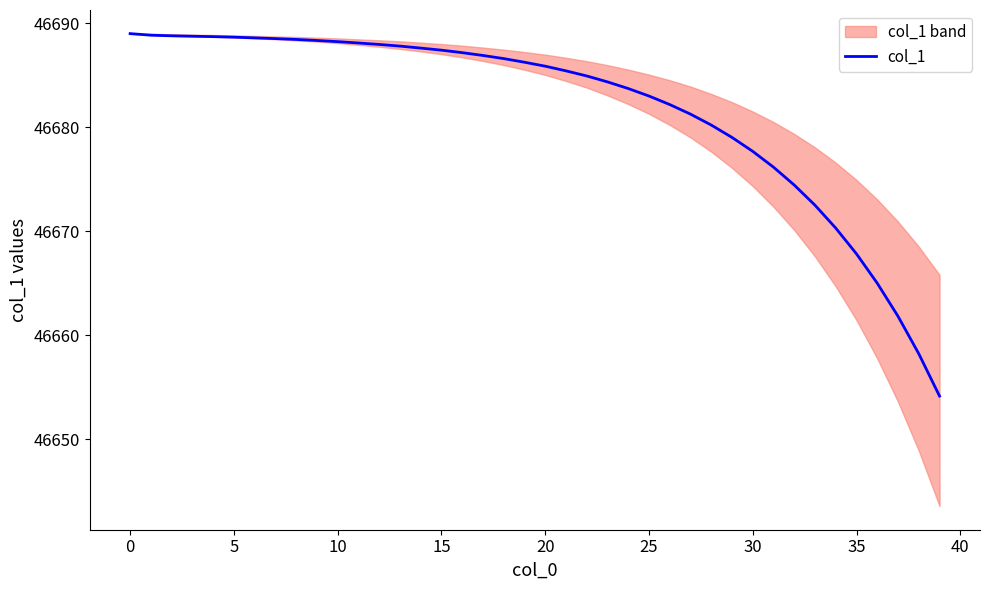

True or false: the data shows 46687.2 at 16.

True